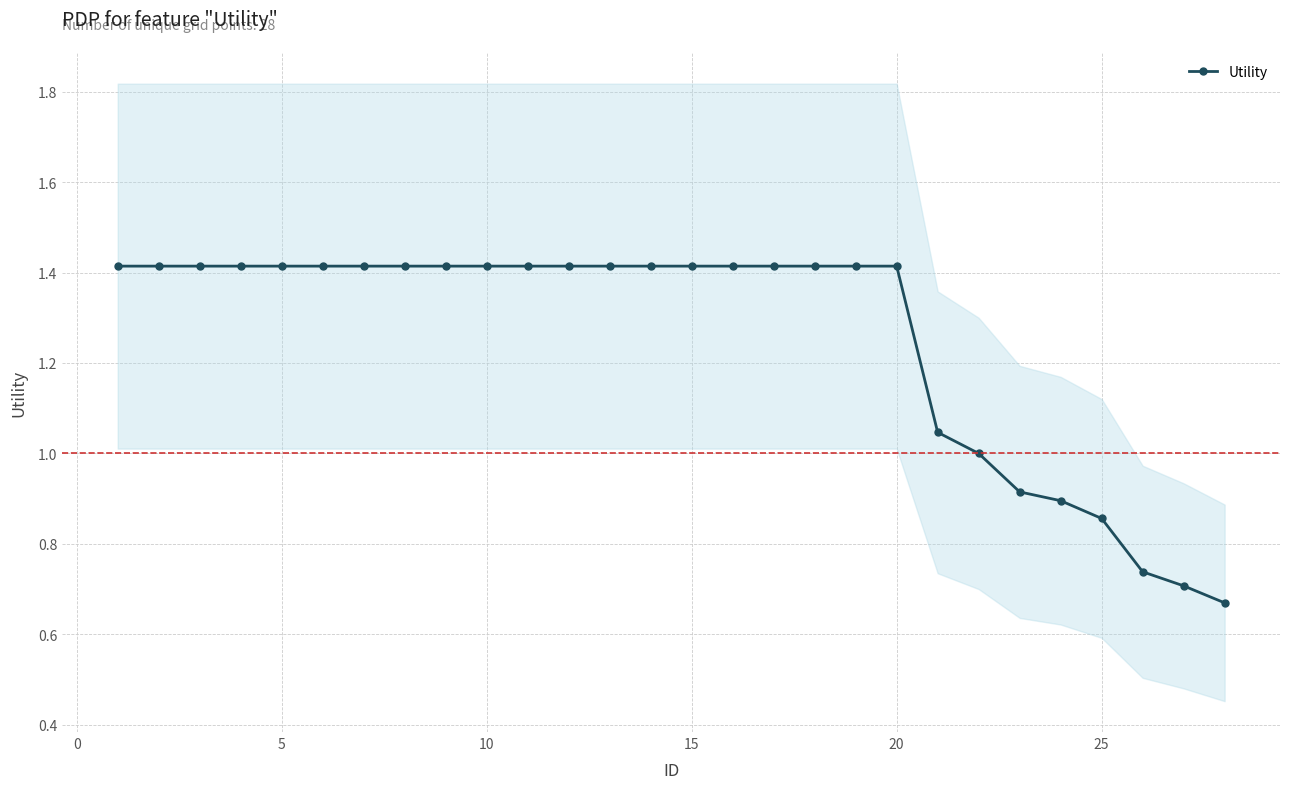

What is the maximum value for Utility?

1.4